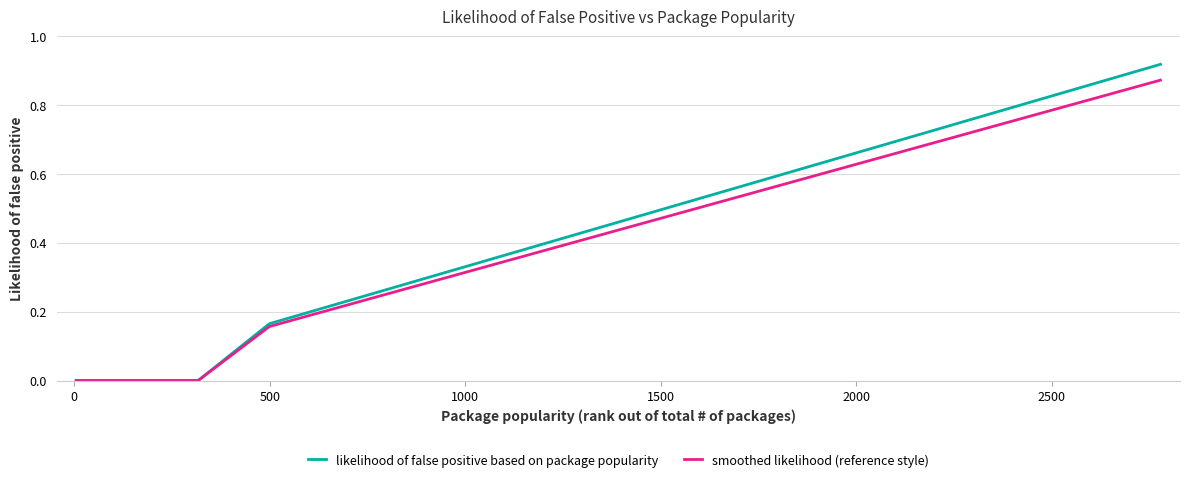

Which series has the widest spread of values?

likelihood of false positive based on package popularity